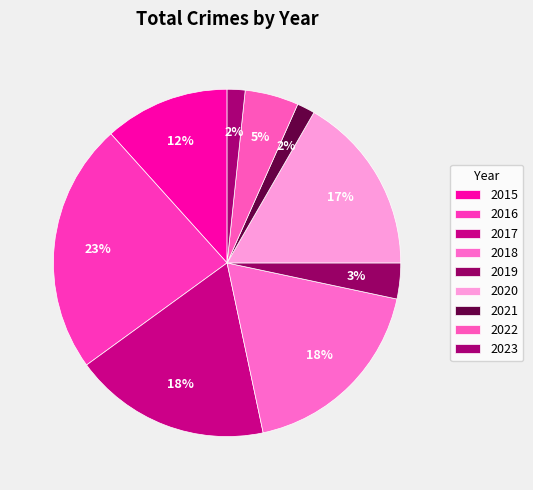

To the nearest percent, what is the difference between the largest and smallest slice percentages?

22%